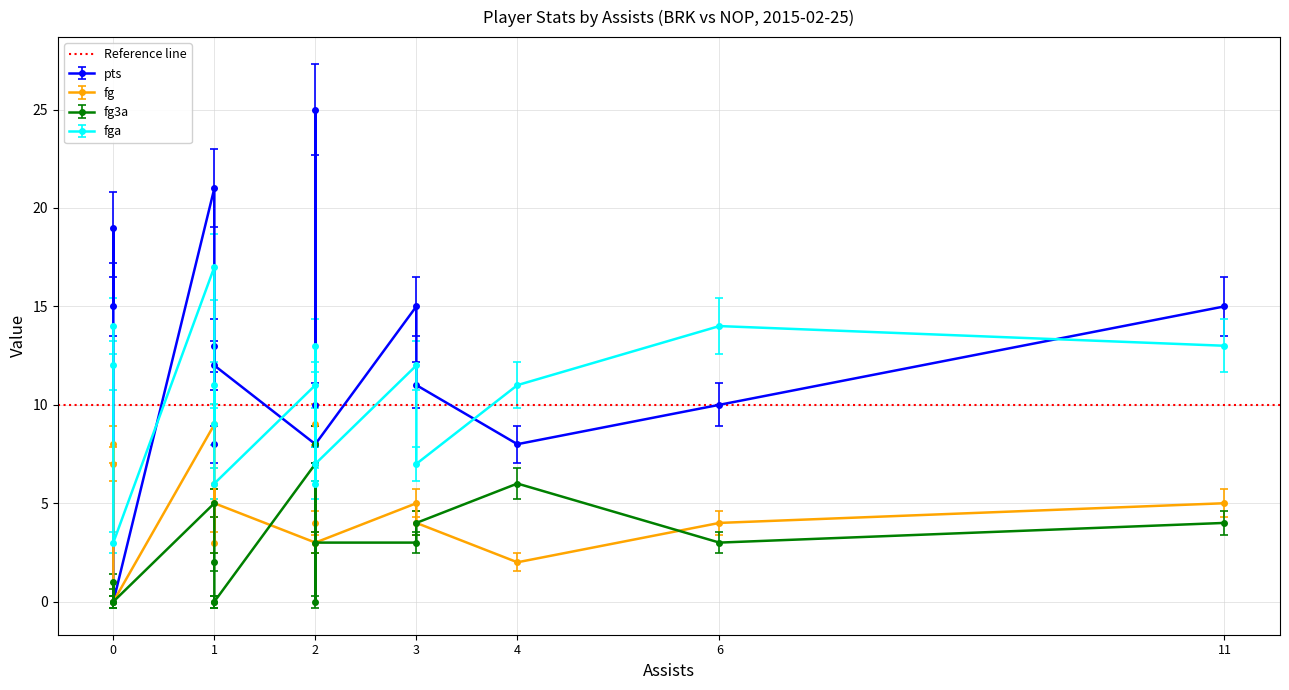

How many lines are shown in the chart?

4